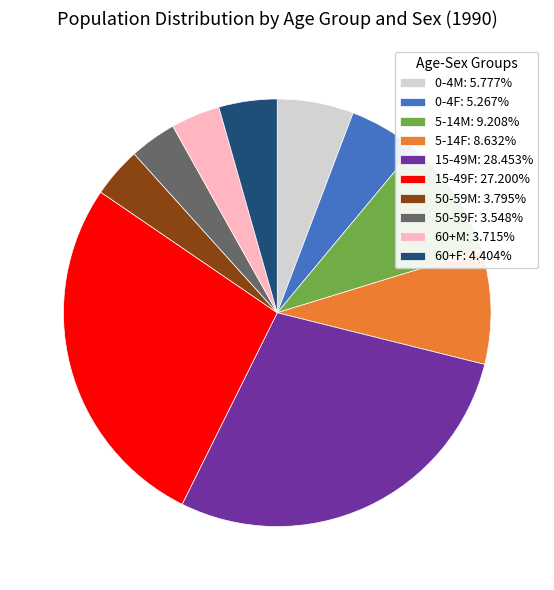

Which has a higher value, 50-59F or 15-49F?

15-49F